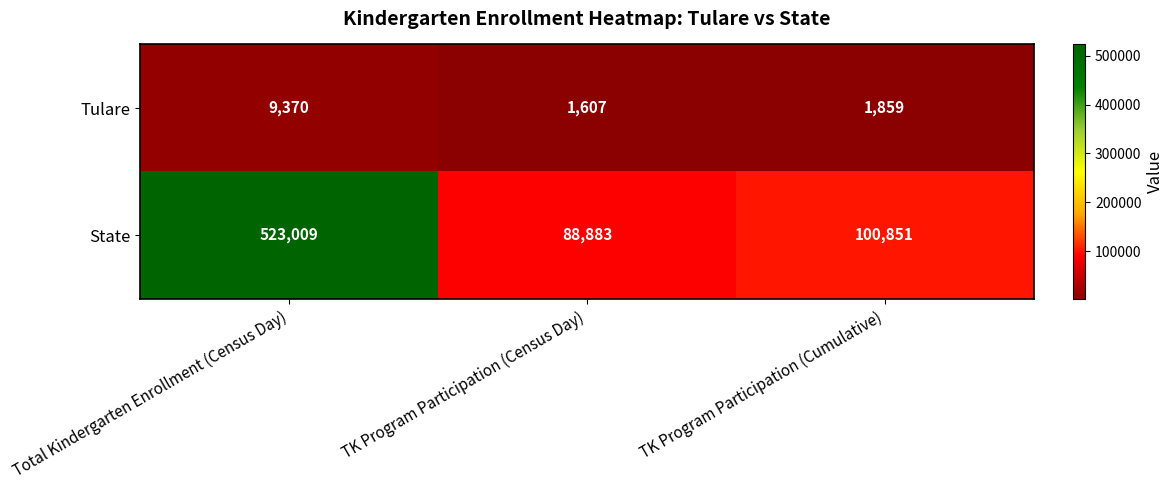

List the series in order of their peak value, highest first.

State, Tulare